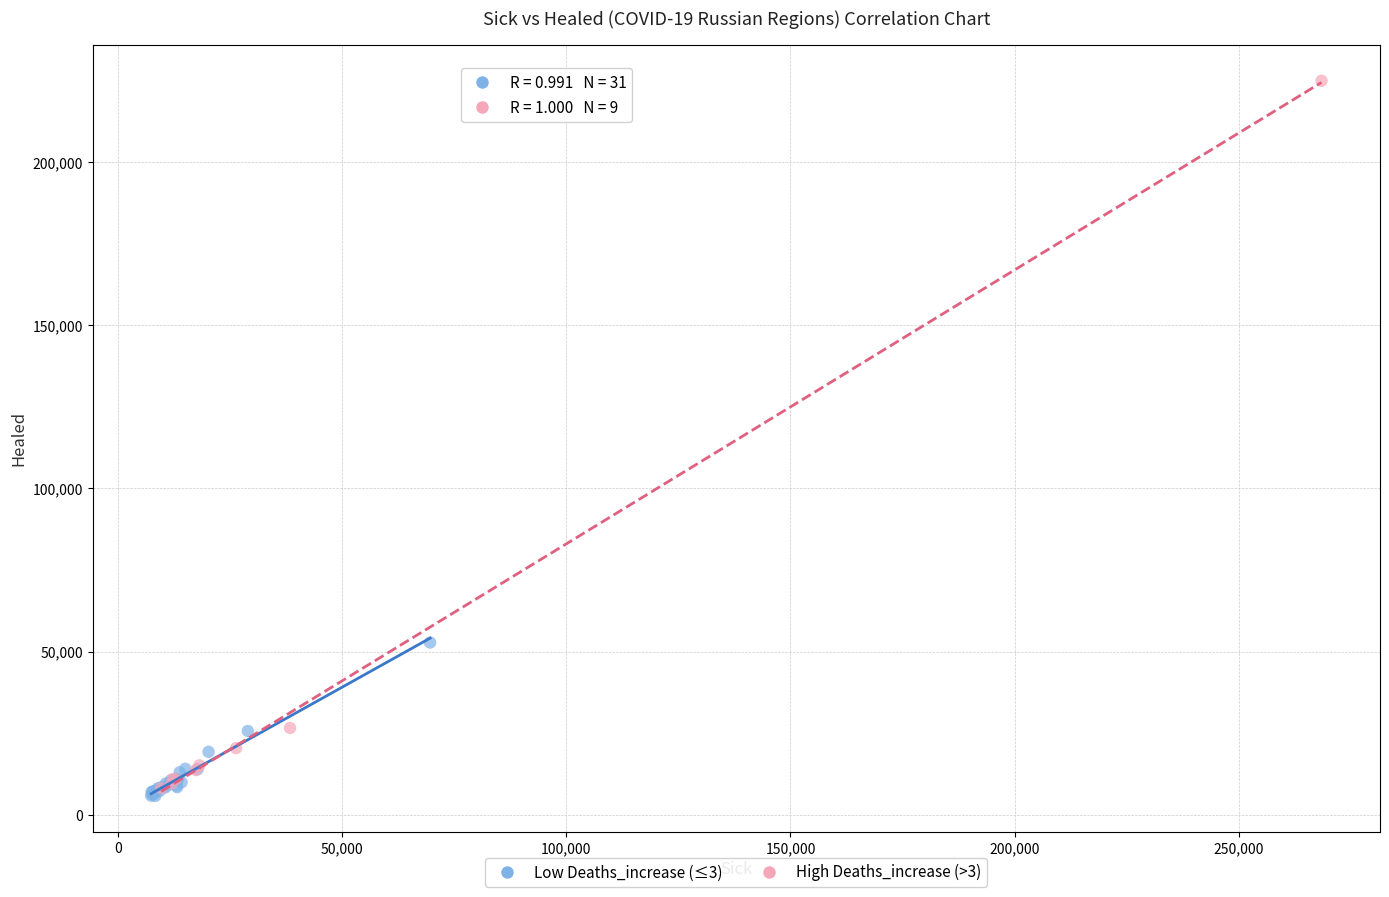

Which series reaches the maximum Y coordinate?

High Deaths_increase (>3)